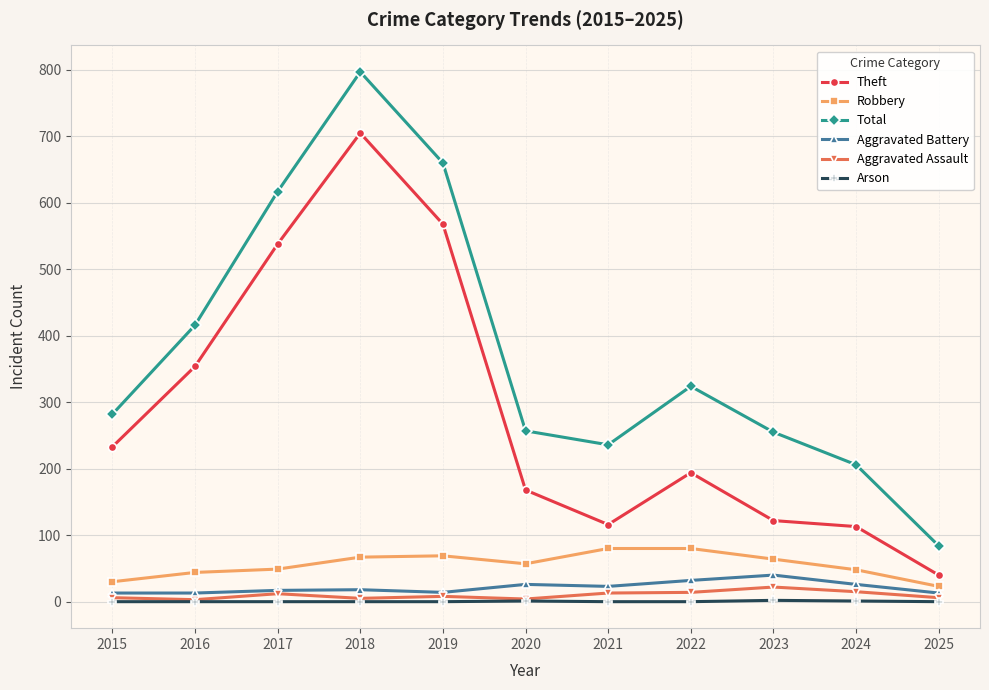

Where is Total nearest to the value 440?

2016